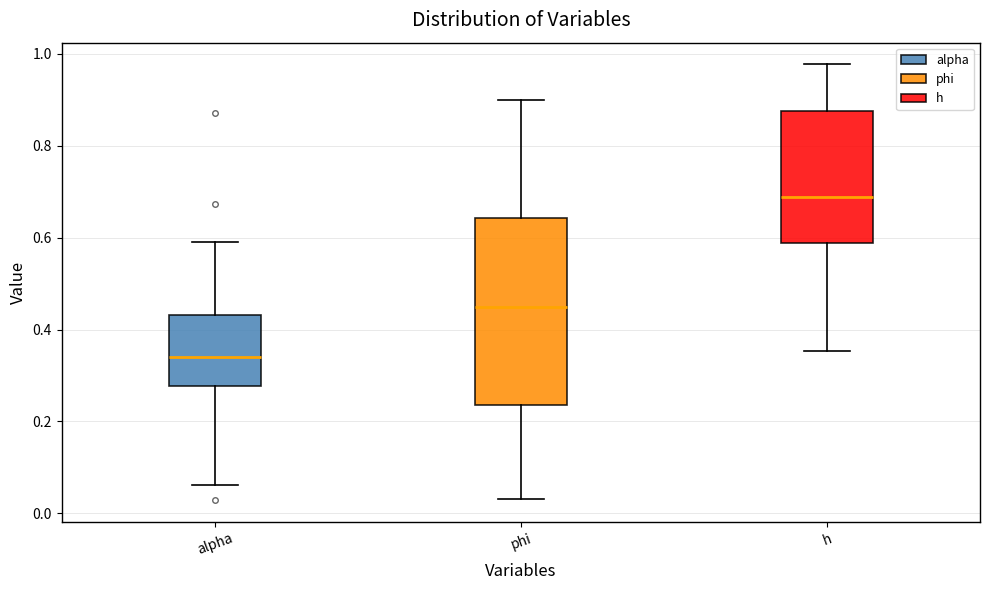

Which box is the tallest, from its lower edge to its upper edge?

phi